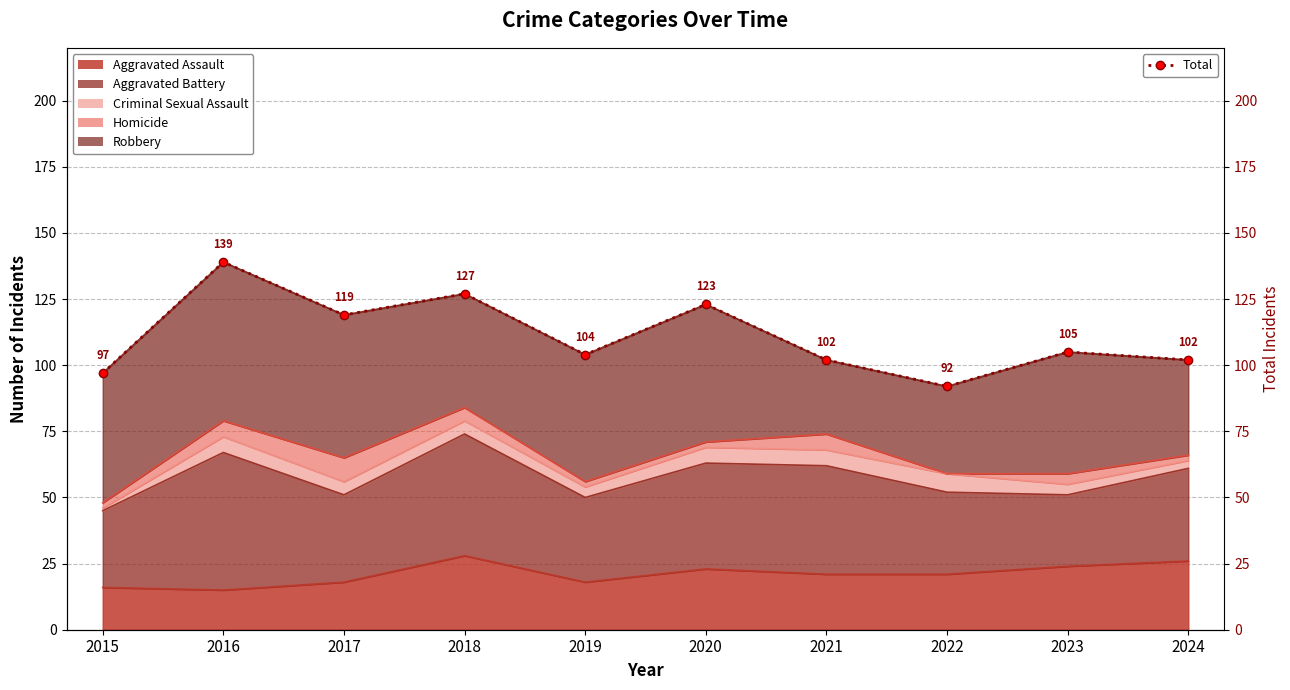

Rank the categories by value from highest to lowest.

2016, 2018, 2020, 2017, 2023, 2019, 2021, 2024, 2015, 2022